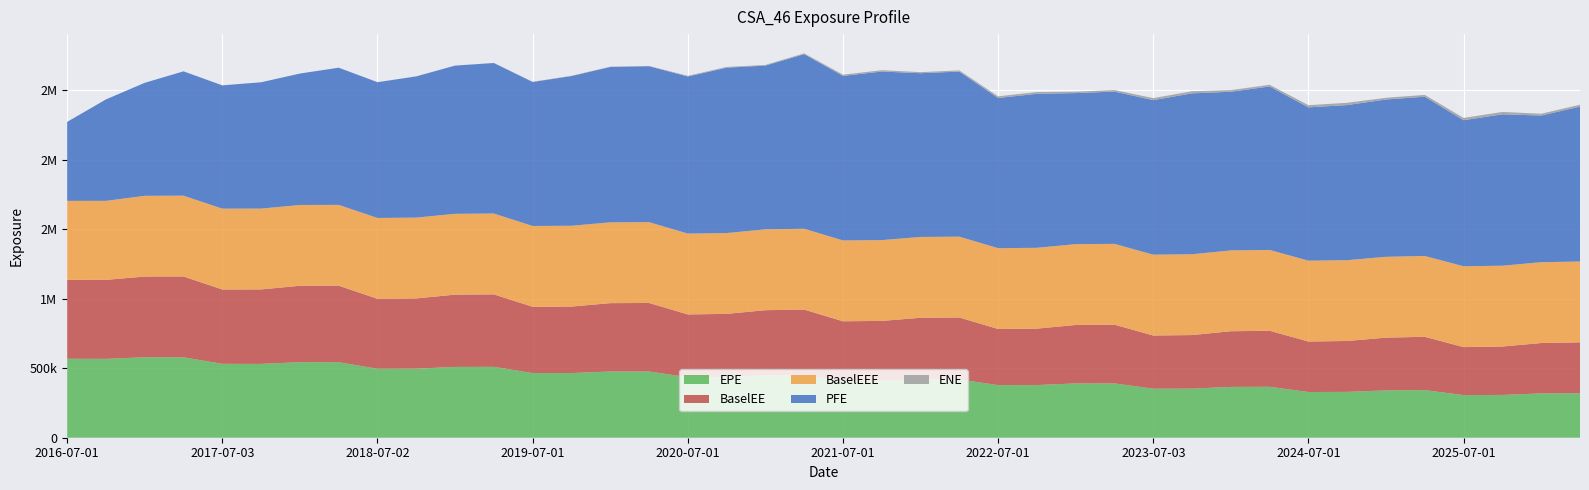

Reading right to left, extract all data points from this chart.

EPE: 2026-04-01=320142.0	2026-01-05=318633.0	2025-10-01=307727.0	2025-07-01=306551.0	2025-04-01=342194.0	2025-01-03=340266.0	2024-10-01=329643.0	2024-07-01=328682.0	2024-04-02=366230.0	2024-01-03=365486.0	2023-10-02=353183.0	2023-07-03=352414.0	2023-04-03=390587.0	2023-01-03=390486.0	2022-10-03=378639.0	2022-07-01=378135.0	2022-04-01=419023.0	2022-01-04=418787.0	2021-10-01=408663.0	2021-07-01=408218.0	2021-04-01=449979.0	2021-01-04=448600.0	2020-10-01=436374.0	2020-07-01=435251.0	2020-04-01=476372.0	2020-01-03=476380.0	2019-10-01=464933.0	2019-07-01=464944.0	2019-04-01=509703.0	2019-01-03=509305.0	2018-10-01=496447.0	2018-07-02=495785.0	2018-04-03=543015.0	2018-01-03=543320.0	2017-10-02=530833.0	2017-07-03=531200.0	2017-04-03=578210.0	2017-01-03=578540.0	2016-10-03=567110.0	2016-07-01=567779.0
PFE: 2026-04-01=1114120.0	2026-01-05=1054550.0	2025-10-01=1088560.0	2025-07-01=1050370.0	2025-04-01=1145270.0	2025-01-03=1131220.0	2024-10-01=1115370.0	2024-07-01=1102640.0	2024-04-02=1175620.0	2024-01-03=1140950.0	2023-10-02=1156970.0	2023-07-03=1111510.0	2023-04-03=1095160.0	2023-01-03=1086160.0	2022-10-03=1107320.0	2022-07-01=1079930.0	2022-04-01=1187130.0	2022-01-04=1177490.0	2021-10-01=1212150.0	2021-07-01=1183450.0	2021-04-01=1255620.0	2021-01-04=1177540.0	2020-10-01=1189340.0	2020-07-01=1129710.0	2020-04-01=1121210.0	2020-01-03=1117310.0	2019-10-01=1076540.0	2019-07-01=1035290.0	2019-04-01=1082420.0	2019-01-03=1065700.0	2018-10-01=1015500.0	2018-07-02=976263.0	2018-04-03=986501.0	2018-01-03=944982.0	2017-10-02=908464.0	2017-07-03=886592.0	2017-04-03=894053.0	2017-01-03=812569.0	2016-10-03=729413.0	2016-07-01=567779.0
BaselEE: 2026-04-01=365774.0	2026-01-05=362374.0	2025-10-01=348173.0	2025-07-01=345138.0	2025-04-01=383468.0	2025-01-03=379585.0	2024-10-01=365961.0	2024-07-01=363179.0	2024-04-02=402898.0	2024-01-03=400322.0	2023-10-02=385100.0	2023-07-03=382566.0	2023-04-03=422242.0	2023-01-03=420396.0	2022-10-03=405928.0	2022-07-01=403654.0	2022-04-01=445606.0	2022-01-04=443741.0	2021-10-01=431300.0	2021-07-01=429189.0	2021-04-01=471504.0	2021-01-04=468546.0	2020-10-01=454175.0	2020-07-01=451476.0	2020-04-01=492699.0	2020-01-03=491313.0	2019-10-01=478072.0	2019-07-01=476701.0	2019-04-01=521317.0	2019-01-03=519680.0	2018-10-01=505284.0	2018-07-02=503386.0	2018-04-03=550181.0	2018-01-03=549332.0	2017-10-02=535546.0	2017-07-03=534902.0	2017-04-03=581180.0	2017-01-03=580512.0	2016-10-03=568086.0	2016-07-01=567779.0
BaselEEE: 2026-04-01=581180.0	2026-01-05=581180.0	2025-10-01=581180.0	2025-07-01=581180.0	2025-04-01=581180.0	2025-01-03=581180.0	2024-10-01=581180.0	2024-07-01=581180.0	2024-04-02=581180.0	2024-01-03=581180.0	2023-10-02=581180.0	2023-07-03=581180.0	2023-04-03=581180.0	2023-01-03=581180.0	2022-10-03=581180.0	2022-07-01=581180.0	2022-04-01=581180.0	2022-01-04=581180.0	2021-10-01=581180.0	2021-07-01=581180.0	2021-04-01=581180.0	2021-01-04=581180.0	2020-10-01=581180.0	2020-07-01=581180.0	2020-04-01=581180.0	2020-01-03=581180.0	2019-10-01=581180.0	2019-07-01=581180.0	2019-04-01=581180.0	2019-01-03=581180.0	2018-10-01=581180.0	2018-07-02=581180.0	2018-04-03=581180.0	2018-01-03=581180.0	2017-10-02=581180.0	2017-07-03=581180.0	2017-04-03=581180.0	2017-01-03=580512.0	2016-10-03=568086.0	2016-07-01=567779.0
ENE: 2026-04-01=13534.9	2026-01-05=13031.1	2025-10-01=17048.9	2025-07-01=16304.6	2025-04-01=13116.1	2025-01-03=12382.4	2024-10-01=16426.5	2024-07-01=15609.7	2024-04-02=12067.0	2024-01-03=11805.0	2023-10-02=15211.9	2023-07-03=14382.9	2023-04-03=11089.8	2023-01-03=10435.5	2022-10-03=12840.0	2022-07-01=12056.6	2022-04-01=8529.5	2022-01-04=7621.5	2021-10-01=9584.9	2021-07-01=8740.0	2021-04-01=5893.4	2021-01-04=4831.2	2020-10-01=5404.1	2020-07-01=4769.2	2020-04-01=2314.3	2020-01-03=1827.3	2019-10-01=2018.0	2019-07-01=1386.6	2019-04-01=541.9	2019-01-03=322.5	2018-10-01=357.3	2018-07-02=51.3	2018-04-03=34.1	2018-01-03=0.0	2017-10-02=9.9	2017-07-03=0.0	2017-04-03=0.0	2017-01-03=0.0	2016-10-03=0.0	2016-07-01=0.0